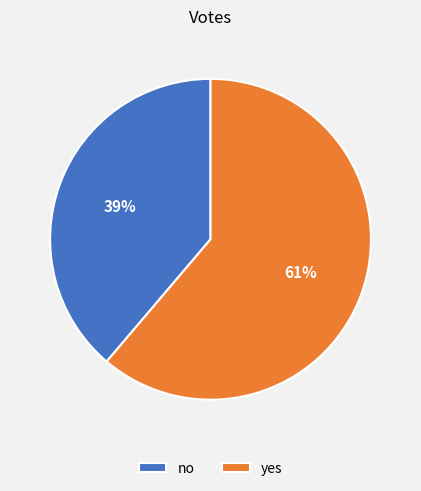

The no slice represents 39% of the pie. True or false?

True